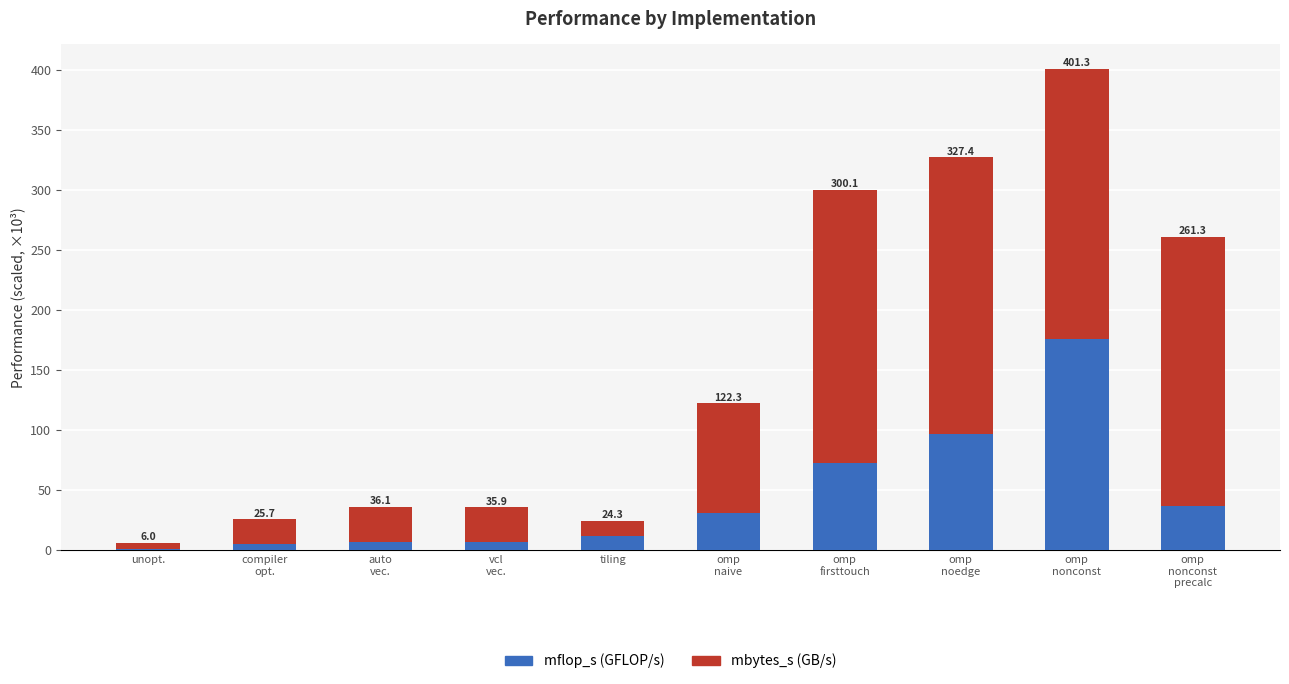

What are all the series names shown in the legend?

mflop_s (GFLOP/s), mbytes_s (GB/s)